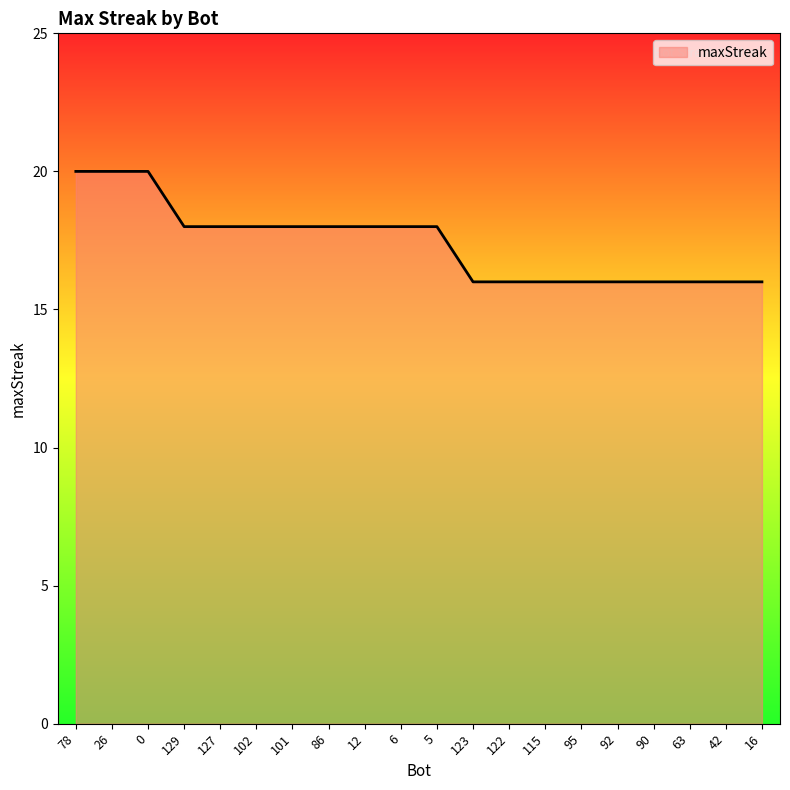

Reading left to right, extract all data points from this chart.

78=20	26=20	0=20	129=18	127=18	102=18	101=18	86=18	12=18	6=18	5=18	123=16	122=16	115=16	95=16	92=16	90=16	63=16	42=16	16=16